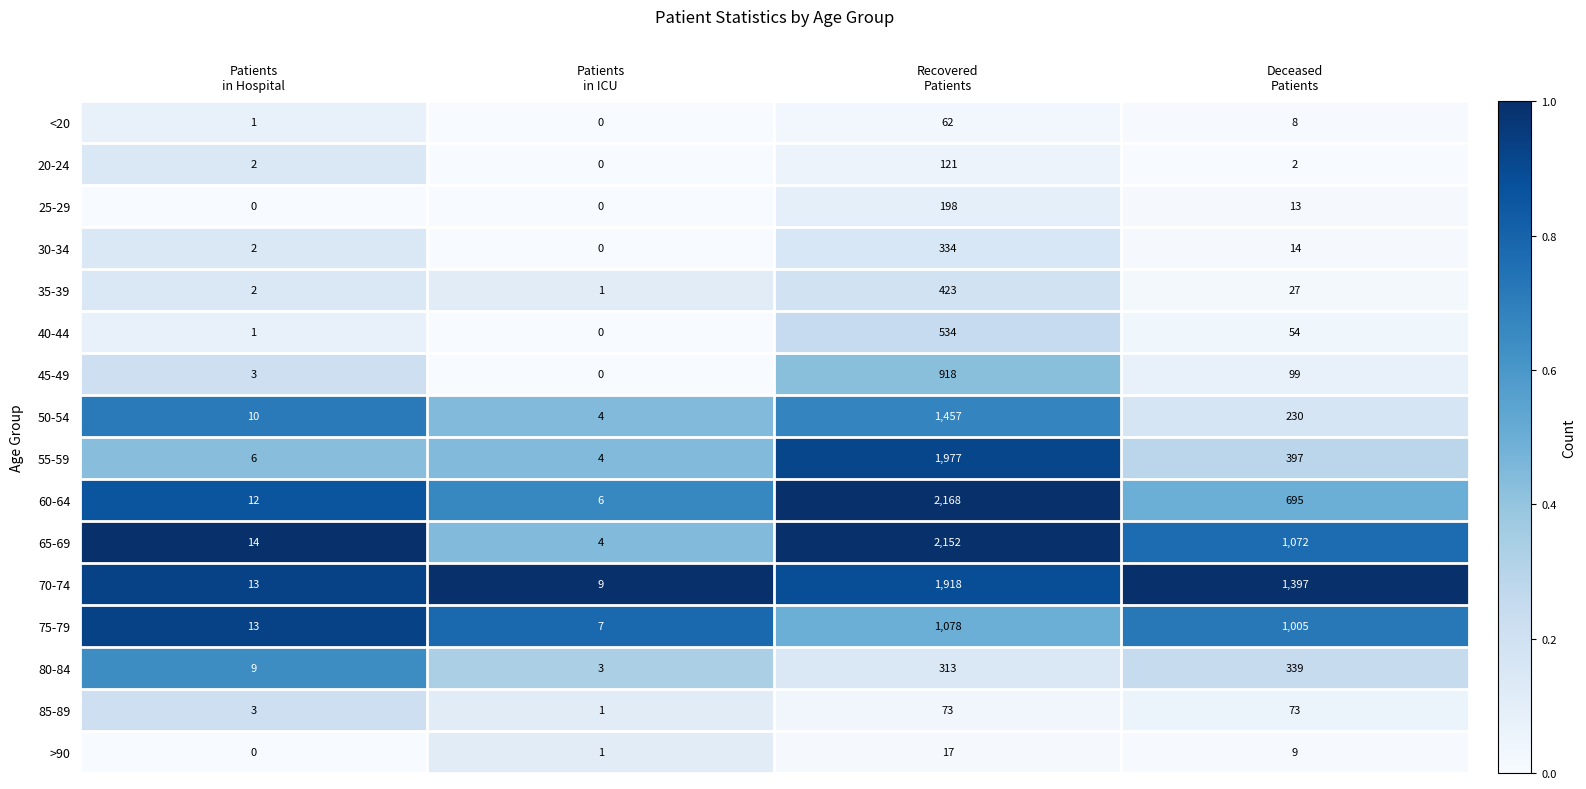

Which series has the largest range (max minus min)?

60-64